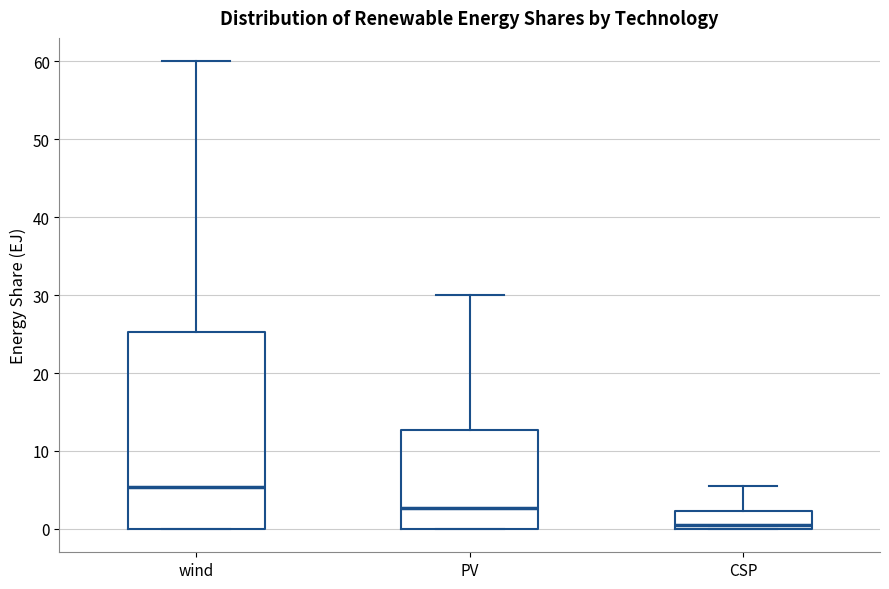

Where does the median line of the box for PV sit on the y-axis? The values are not printed on the chart, so give them approximately, as read against the axis.

3